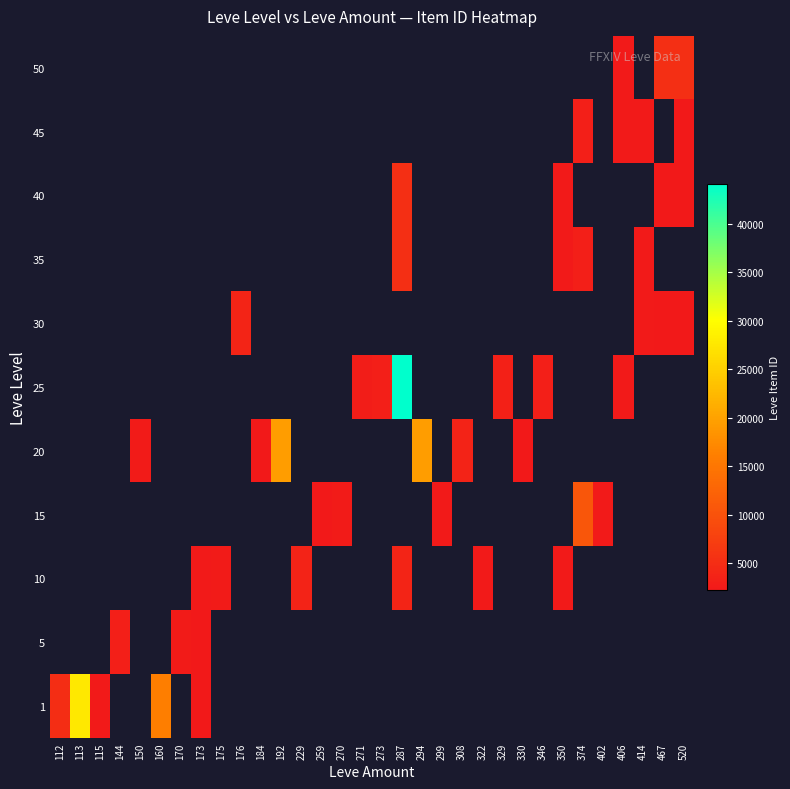

What is the greatest value displayed?

44147.0